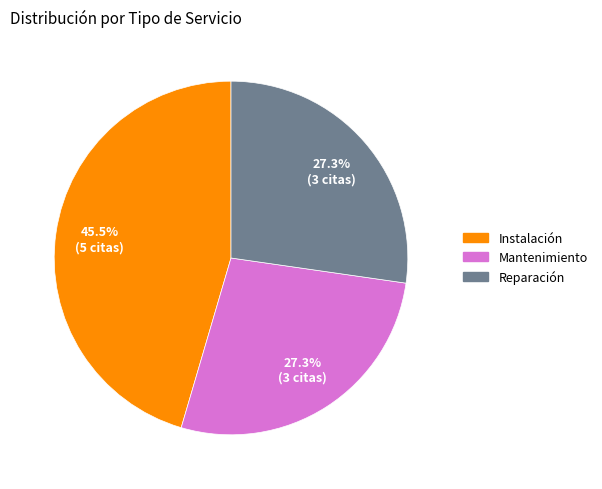

To the nearest percent, what portion does Reparación represent?

27%